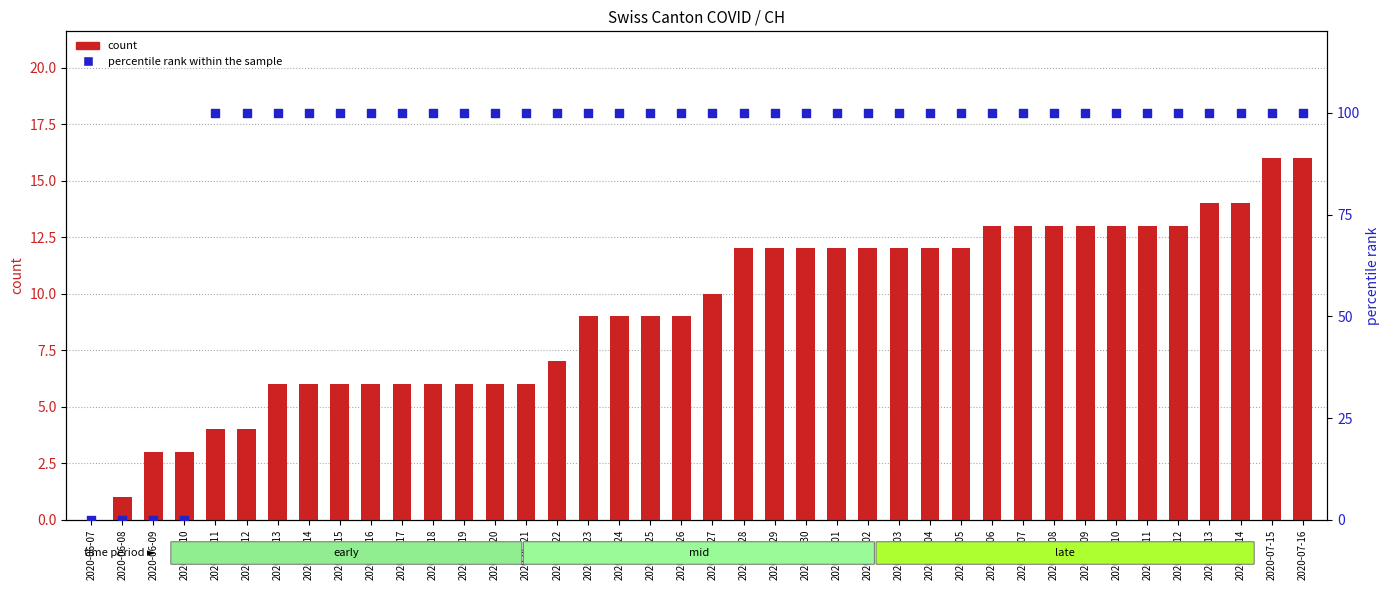

Which series contains the lowest Y value?

count